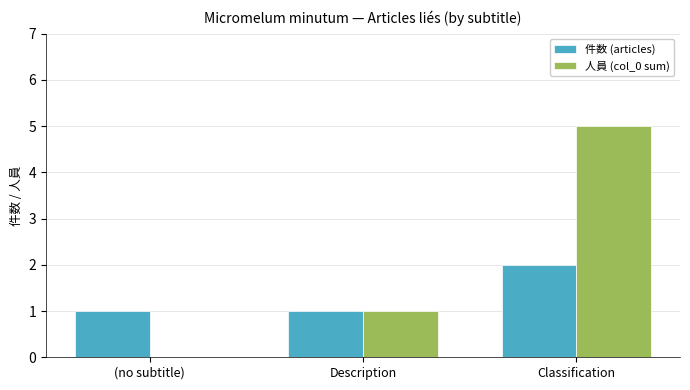

What is the sum of the 件数 (articles) values at (no subtitle) and Classification?

3